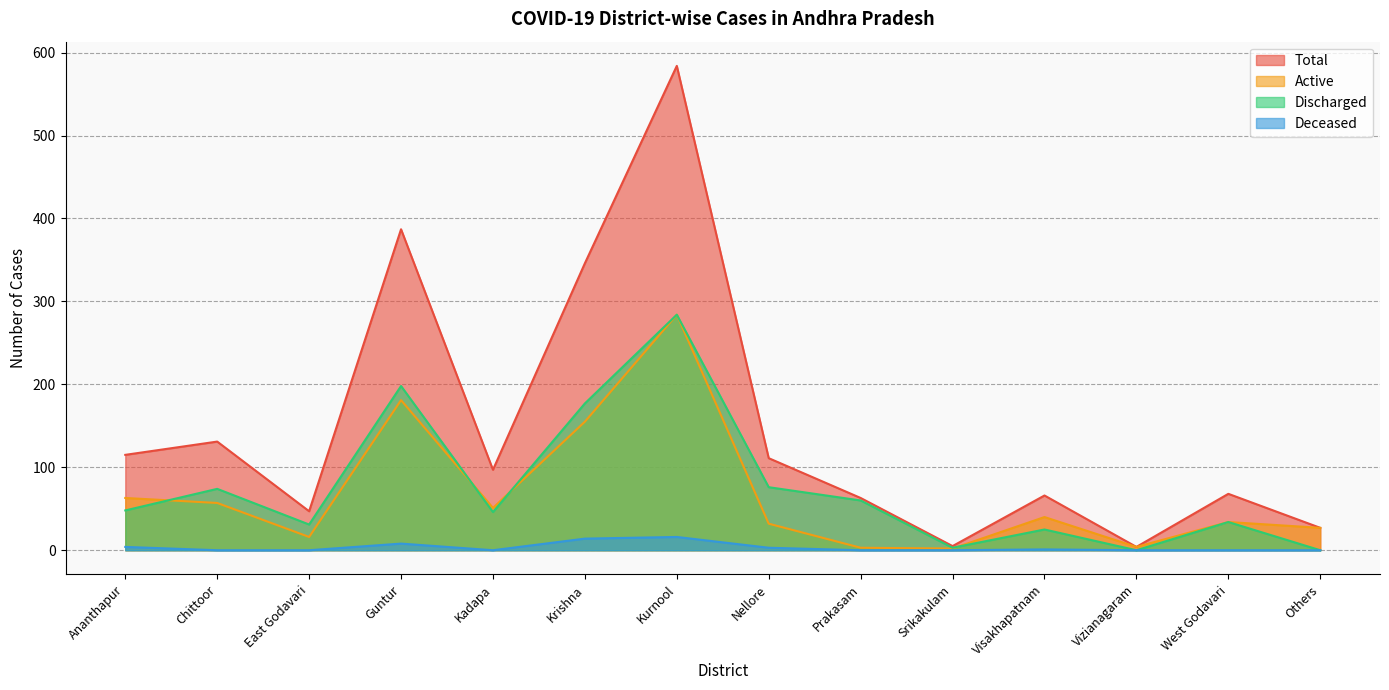

Reading left to right, list all the values displayed in this chart.

Total: 115	131	47	387	97	346	584	111	63	5	66	4	68	27
Active: 63	57	16	181	51	155	284	32	3	2	40	4	34	27
Discharged: 48	74	31	198	46	177	284	76	60	3	25	0	34	0
Deceased: 4	0	0	8	0	14	16	3	0	0	1	0	0	0